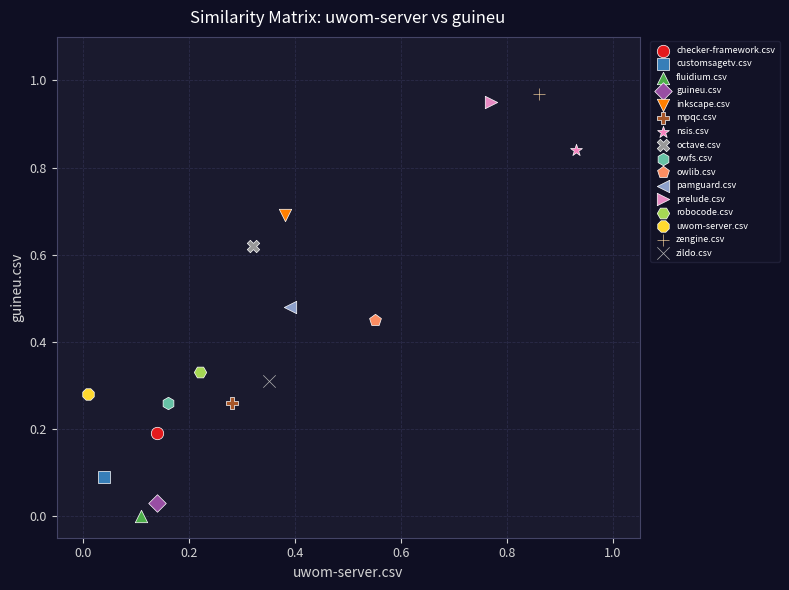

What are all the series names shown in the legend?

checker-framework.csv, customsagetv.csv, fluidium.csv, guineu.csv, inkscape.csv, mpqc.csv, nsis.csv, octave.csv, owfs.csv, owlib.csv, pamguard.csv, prelude.csv, robocode.csv, uwom-server.csv, zengine.csv, zildo.csv